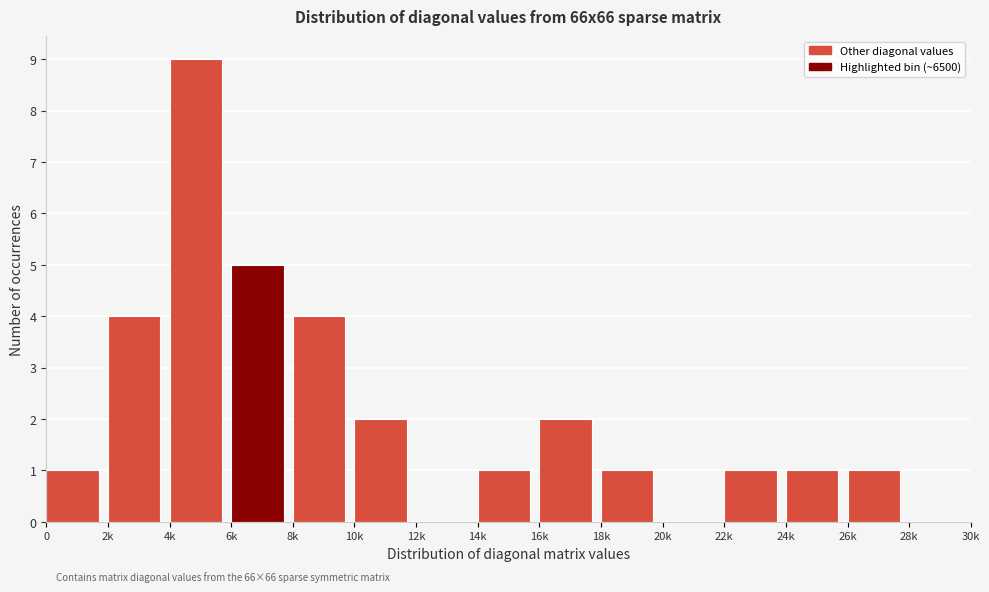

Reading left to right, what are all the values shown in this chart?

0=1	2k=4	4k=9	6k=5	8k=4	10k=2	12k=0	14k=1	16k=2	18k=1	20k=0	22k=1	24k=1	26k=1	28k=0